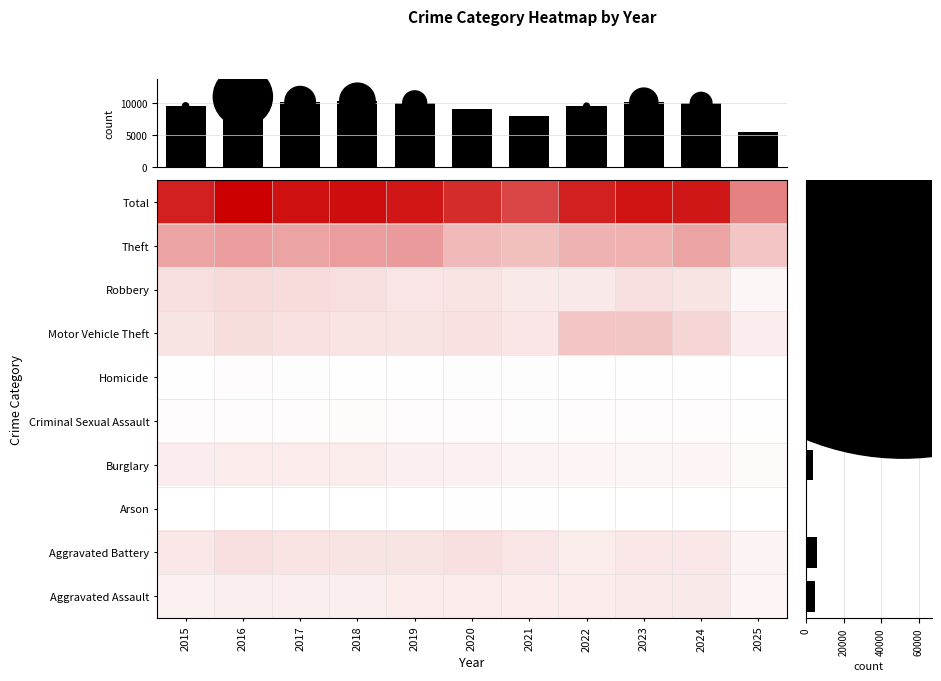

What is the difference between the highest and lowest values at 2024?

4950